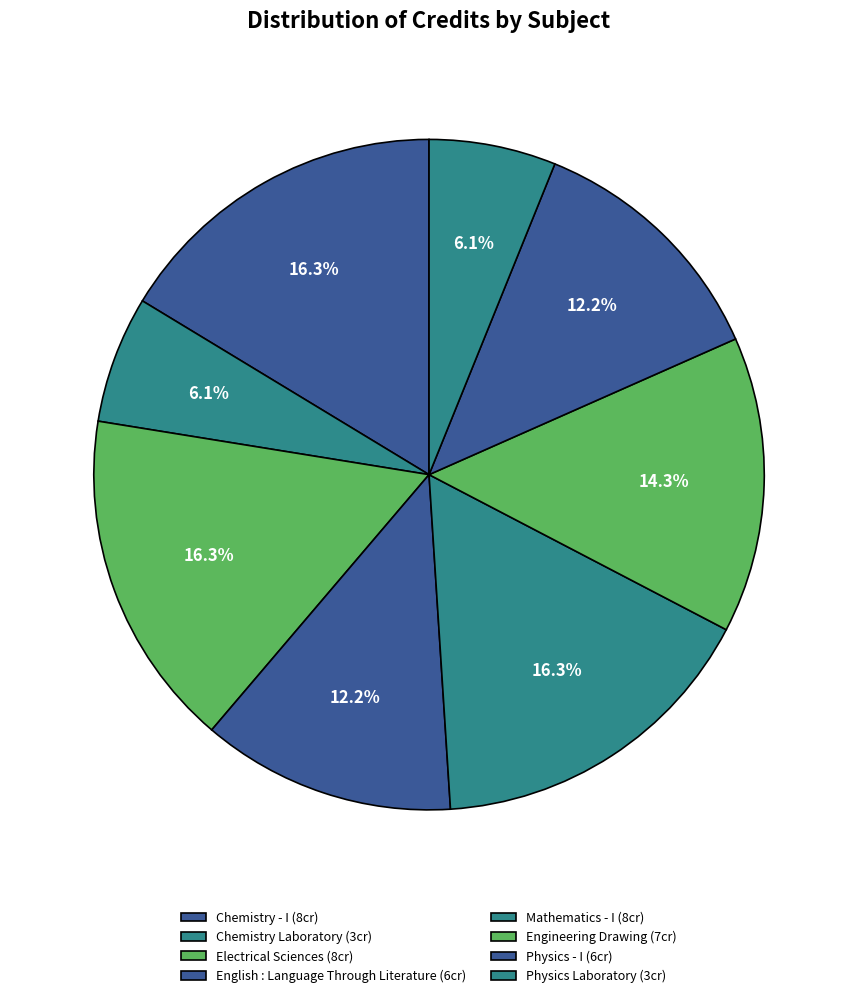

Between Chemistry - I and Engineering Drawing, which is larger?

Chemistry - I